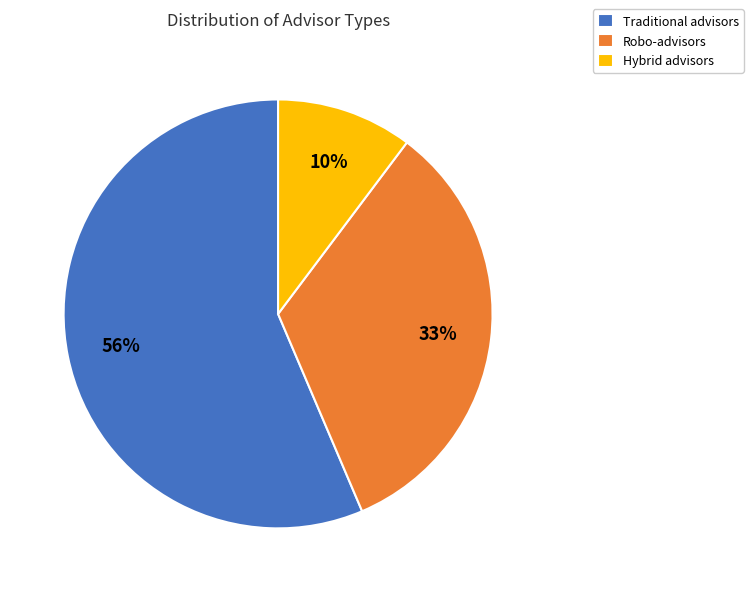

To the nearest percent, what is the difference between the Robo-advisors and Hybrid advisors slice percentages?

23%